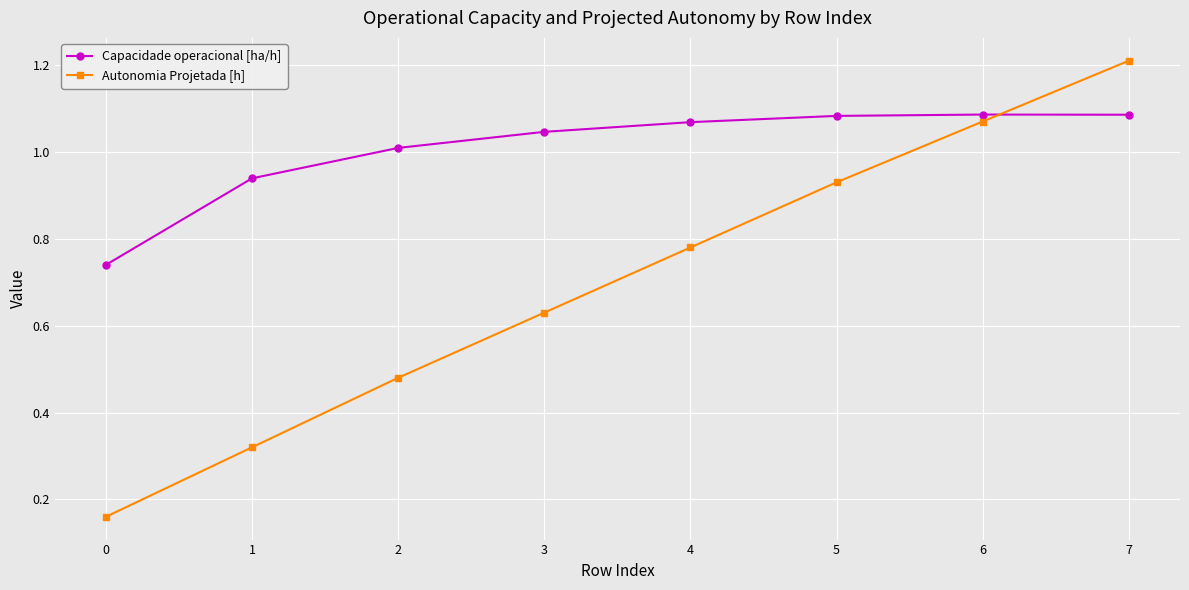

What is the sum of the Autonomia Projetada [h] values at 7 and 0?

1.4